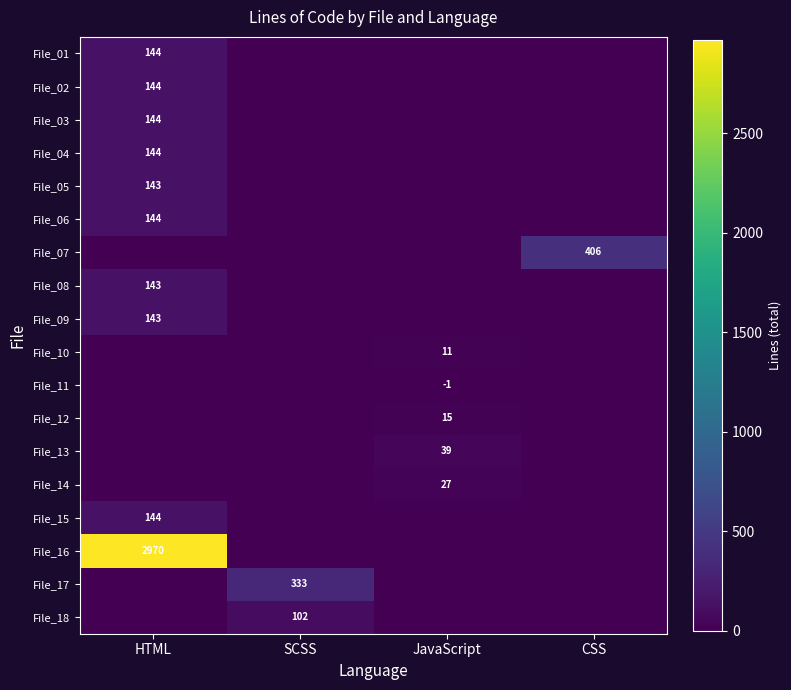

Which label corresponds to the smallest value in the chart?

JavaScript